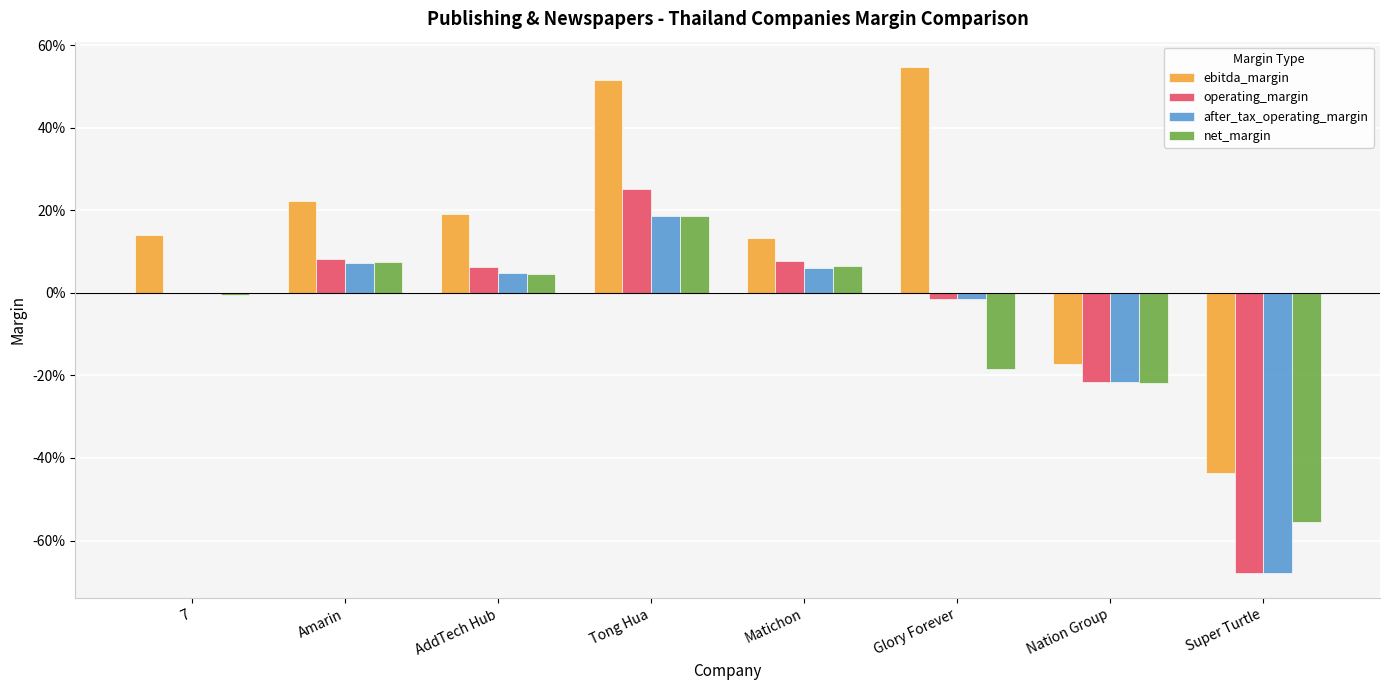

At AddTech Hub, list the series in order from smallest to largest.

net_margin, after_tax_operating_margin, operating_margin, ebitda_margin